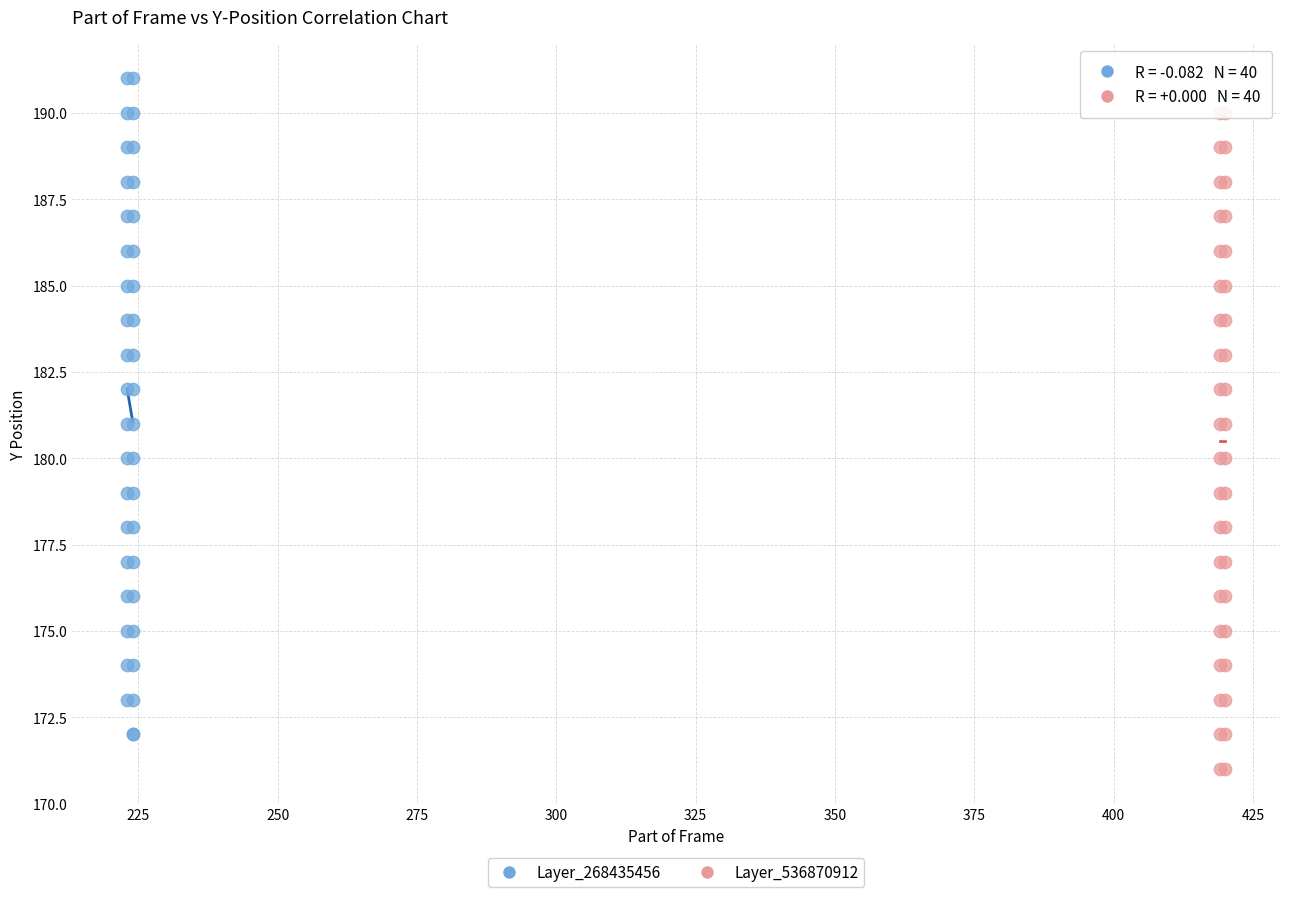

Which series contains the highest Y value?

Layer_268435456